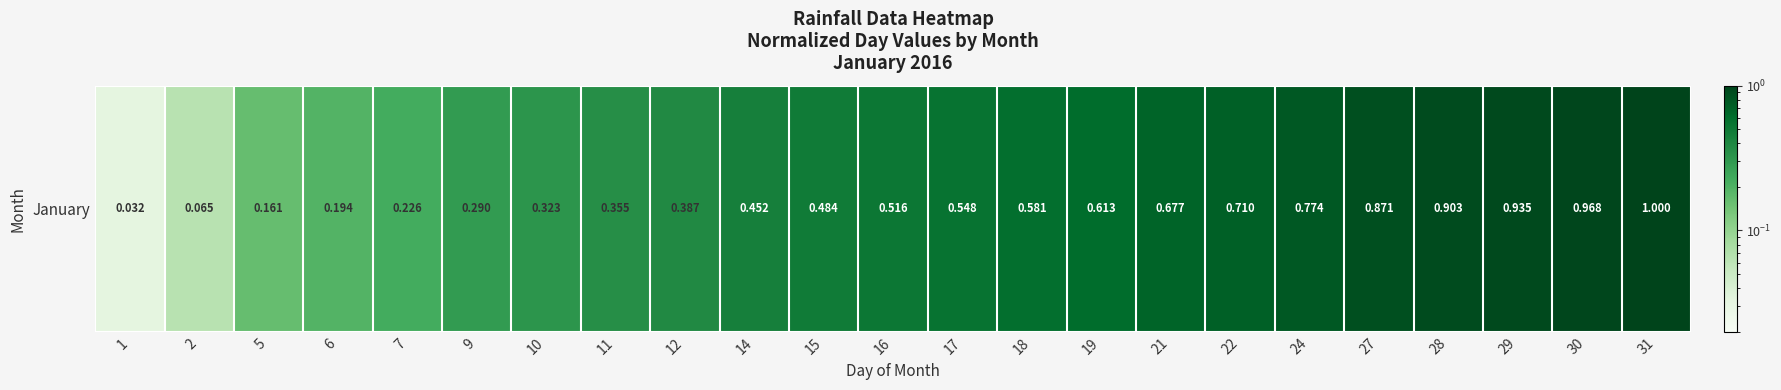

List the labels in order of value, smallest first.

1, 2, 5, 6, 7, 9, 10, 11, 12, 14, 15, 16, 17, 18, 19, 21, 22, 24, 27, 28, 29, 30, 31